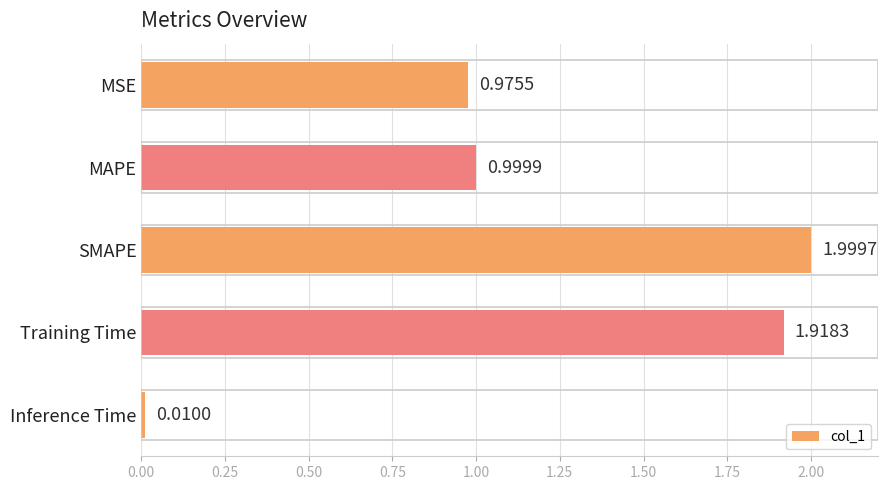

What is the average value?

1.2